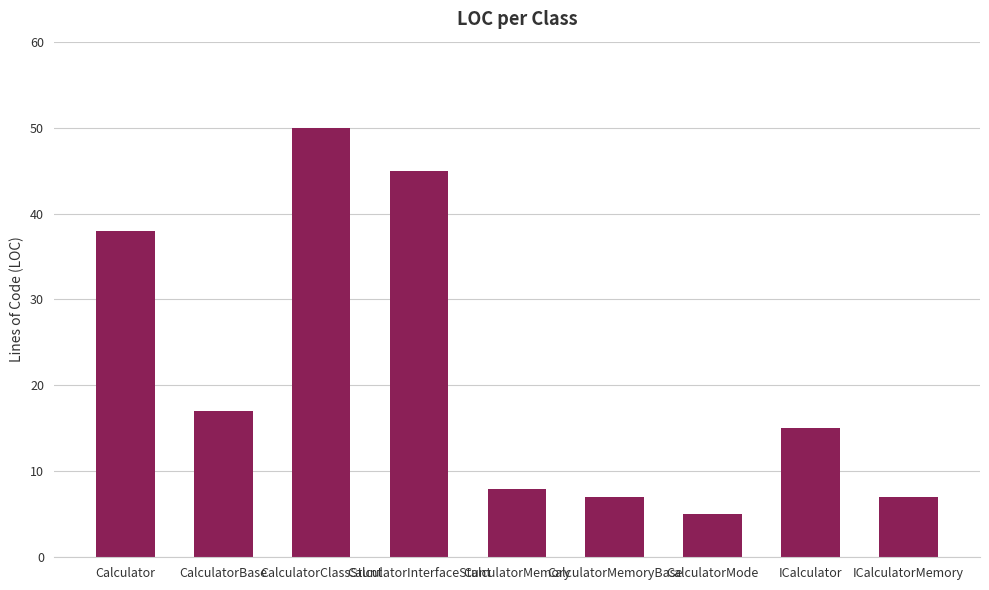

How many values are below 15?

4